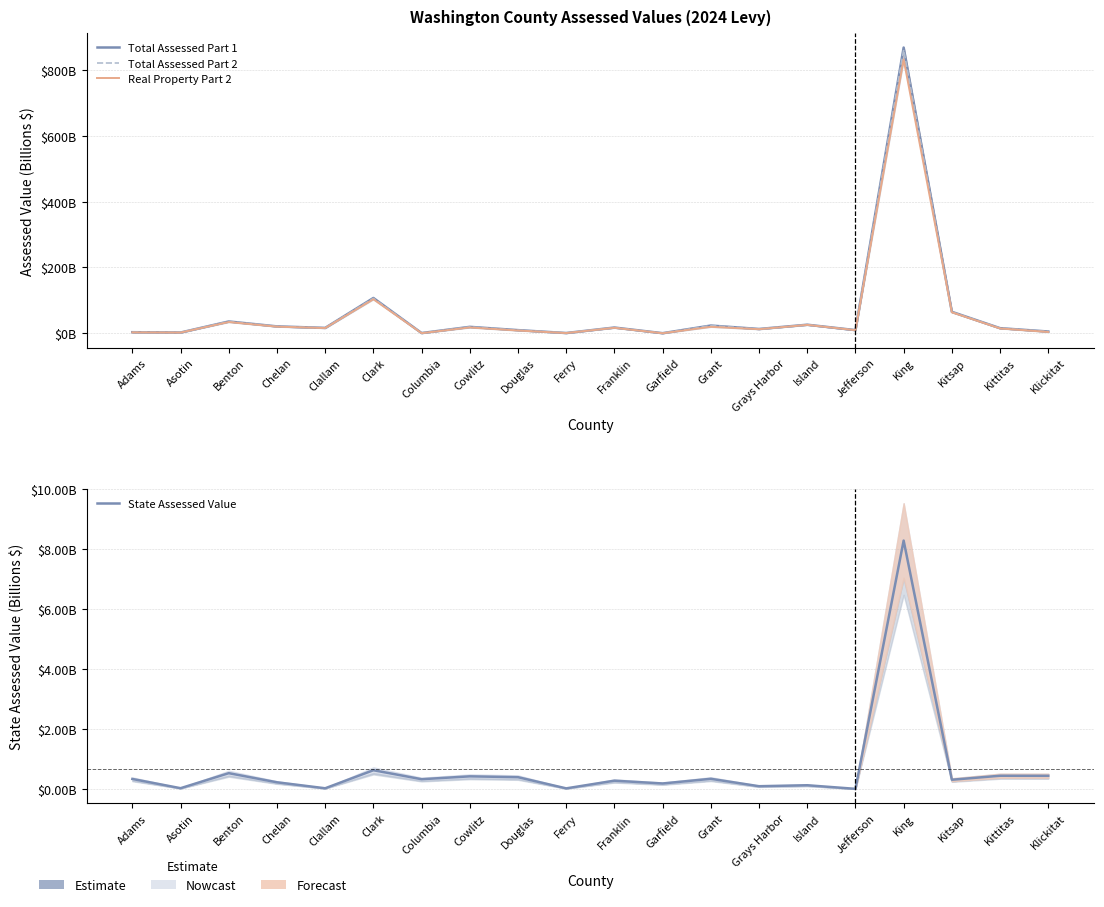

What is the total value across all series at Kitsap?

194.4